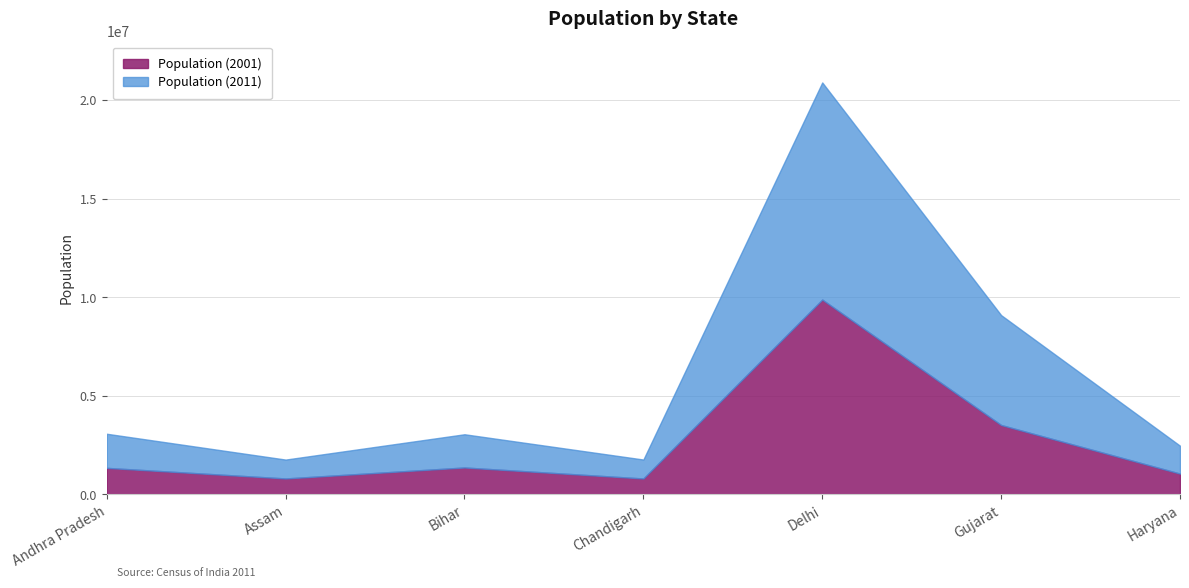

Which has a higher value, Chandigarh or Gujarat?

Gujarat